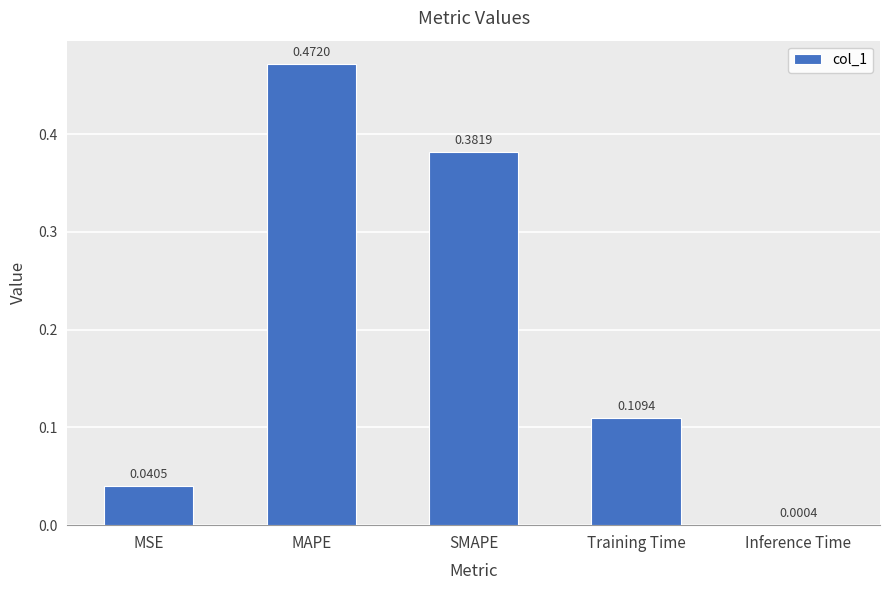

At which label is the value closest to 0?

Inference Time